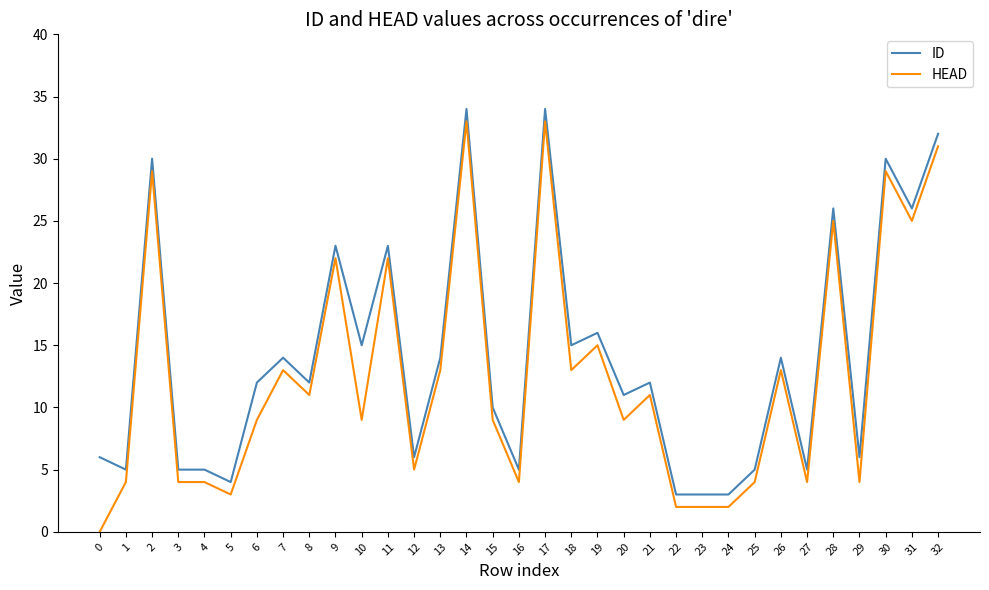

Reading left to right, transcribe all the data shown in this chart.

ID: 0=6	1=5	2=30	3=5	4=5	5=4	6=12	7=14	8=12	9=23	10=15	11=23	12=6	13=14	14=34	15=10	16=5	17=34	18=15	19=16	20=11	21=12	22=3	23=3	24=3	25=5	26=14	27=5	28=26	29=6	30=30	31=26	32=32
HEAD: 0=0	1=4	2=29	3=4	4=4	5=3	6=9	7=13	8=11	9=22	10=9	11=22	12=5	13=13	14=33	15=9	16=4	17=33	18=13	19=15	20=9	21=11	22=2	23=2	24=2	25=4	26=13	27=4	28=25	29=4	30=29	31=25	32=31